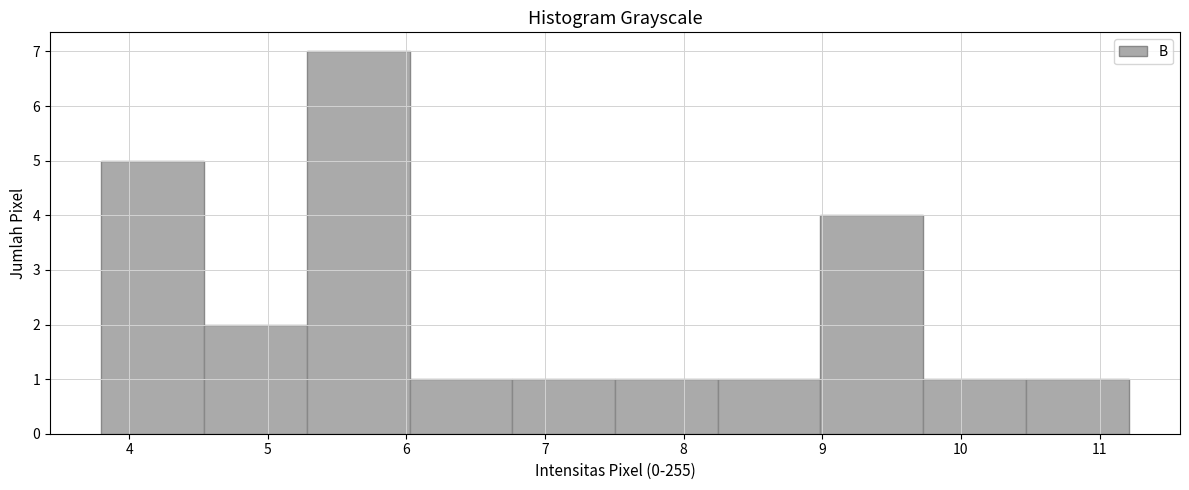

Reading left to right, list every bar in this chart as the range it spans on the x-axis followed by its height. Neither the bar edges nor the heights are printed on the chart, so give them approximately, as read against the axes.

3.8 to 4.5: 5
4.5 to 5.3: 2
5.3 to 6.0: 7
6.0 to 6.8: 1
6.8 to 7.5: 1
7.5 to 8.2: 1
8.2 to 9.0: 1
9.0 to 9.7: 4
9.7 to 10.5: 1
10.5 to 11.2: 1